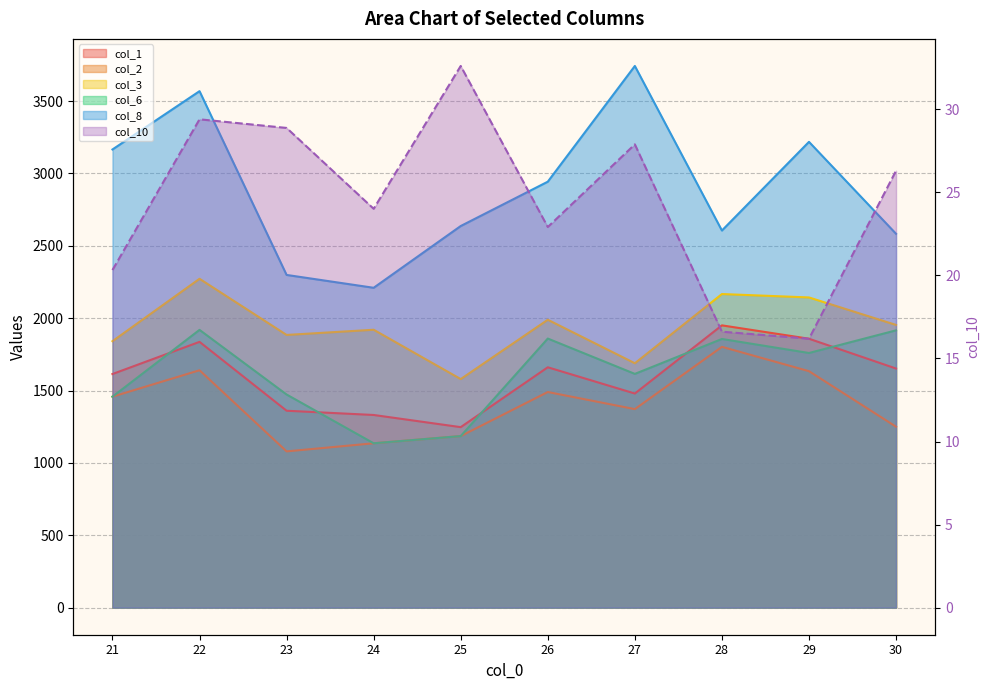

Where is col_1 nearest to the value 1598?

21